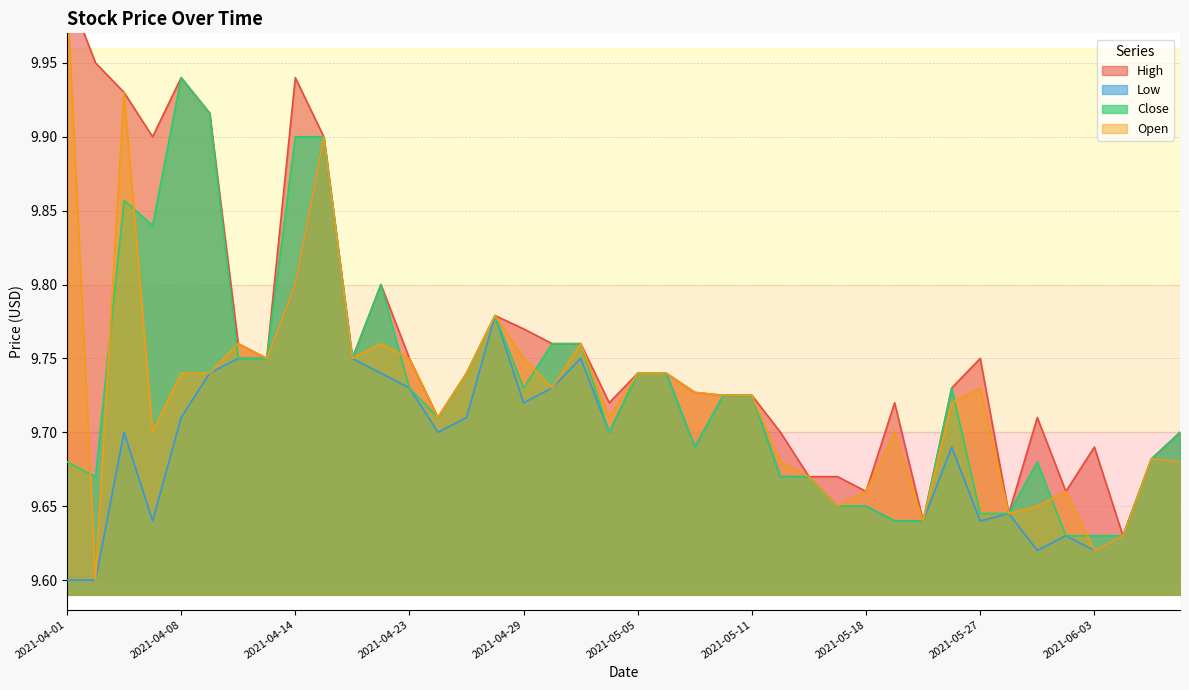

Which series has the largest total across all categories?

High